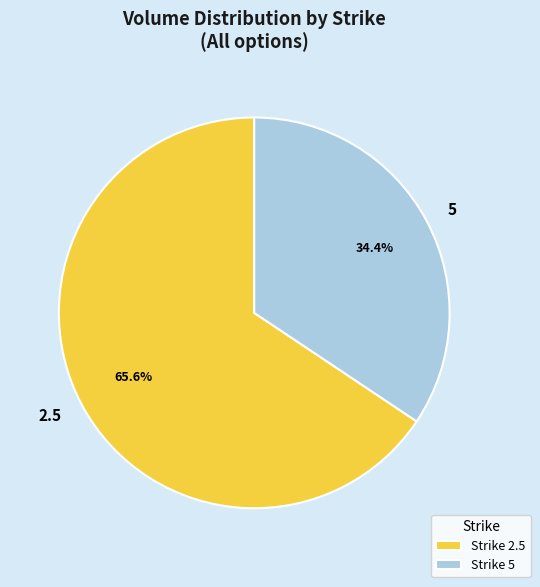

How many segments does this pie chart have?

2